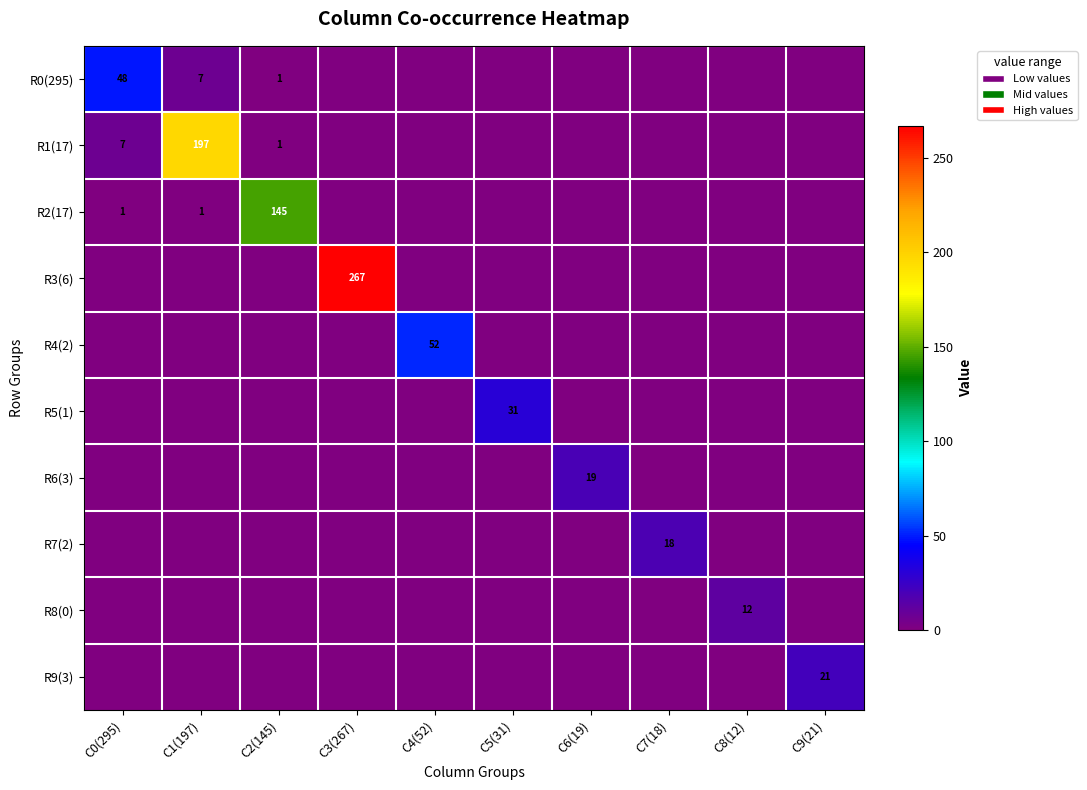

True or false: R2(17) has a value of 145 at C2(145).

True